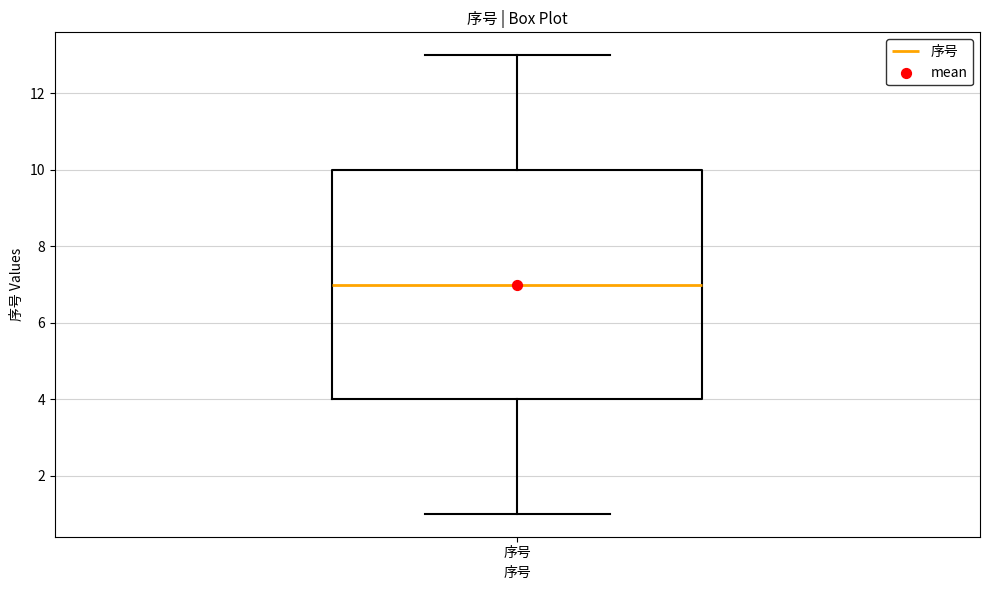

Transcribe this box plot: give where the median line is, the range the box spans, and where the two whiskers end, as read against the y-axis. The values are not printed on the chart, so give them approximately, as read against the axis.

median 7, box 4 to 10, whiskers 1 to 13